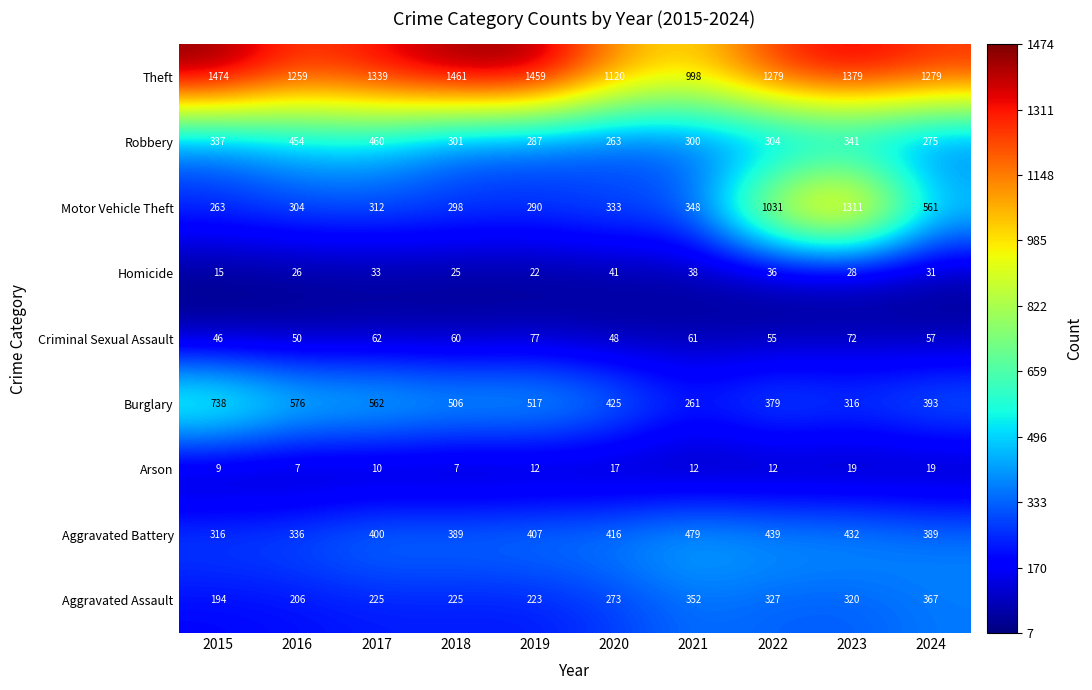

What is the greatest value displayed?

1474